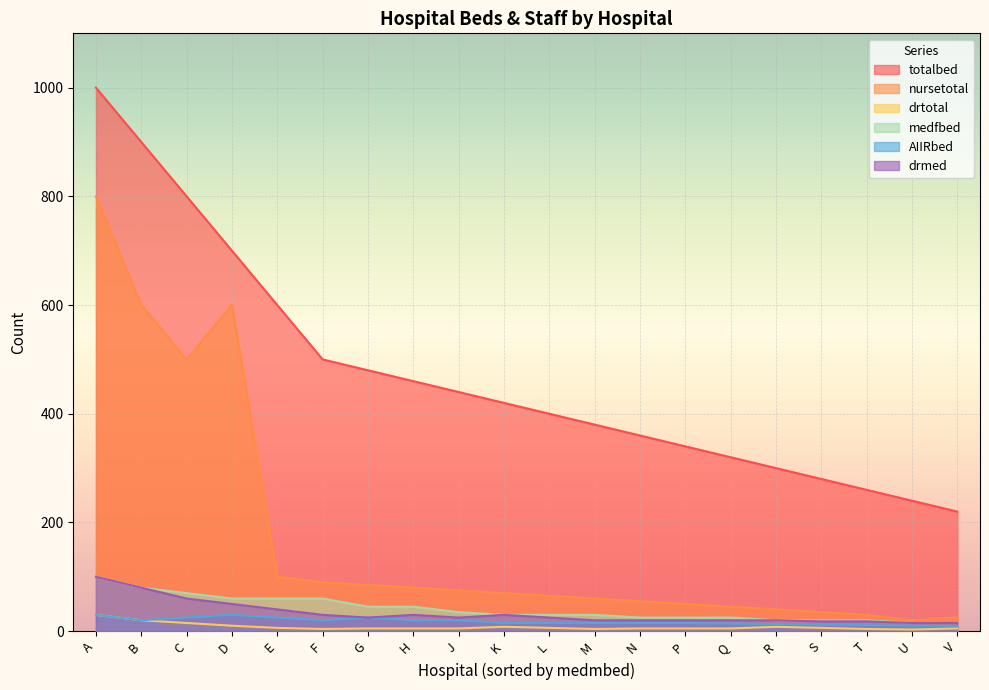

What is the label of the 17th point from the left?

S